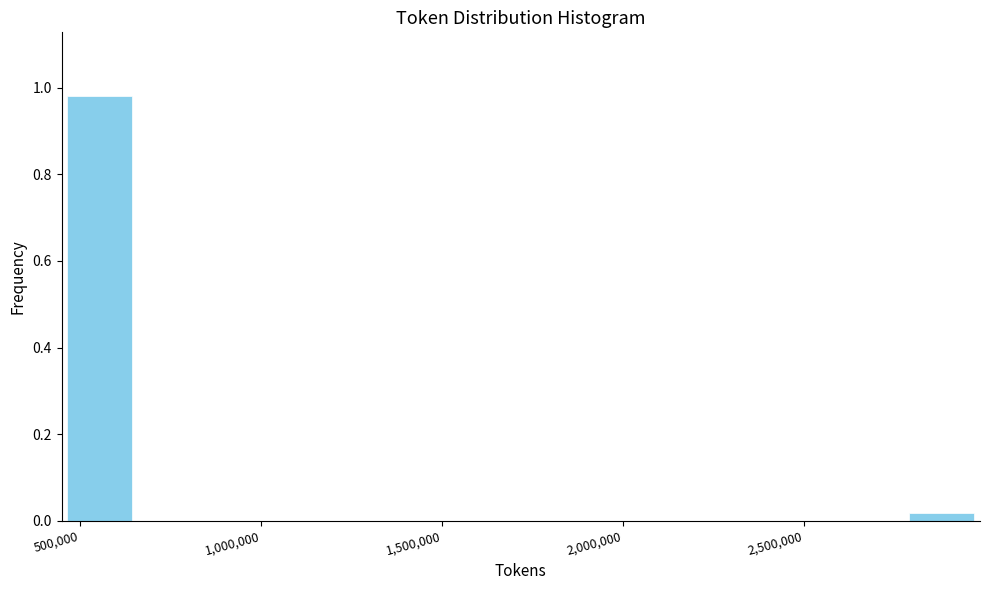

Over which range of the x-axis is the bar tallest?

450000 to 650000